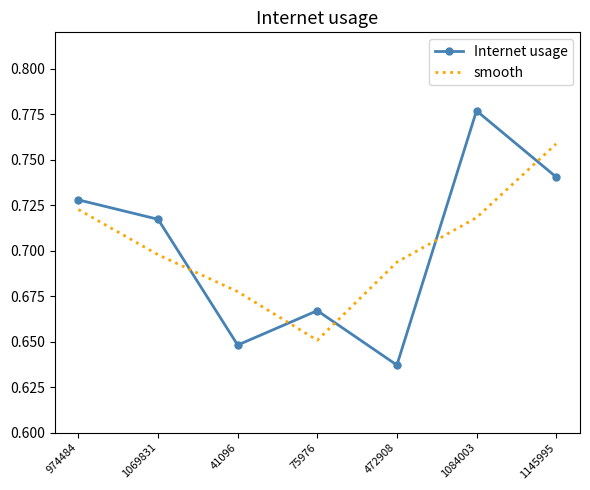

At how many categories does at least one series exceed 0?

7